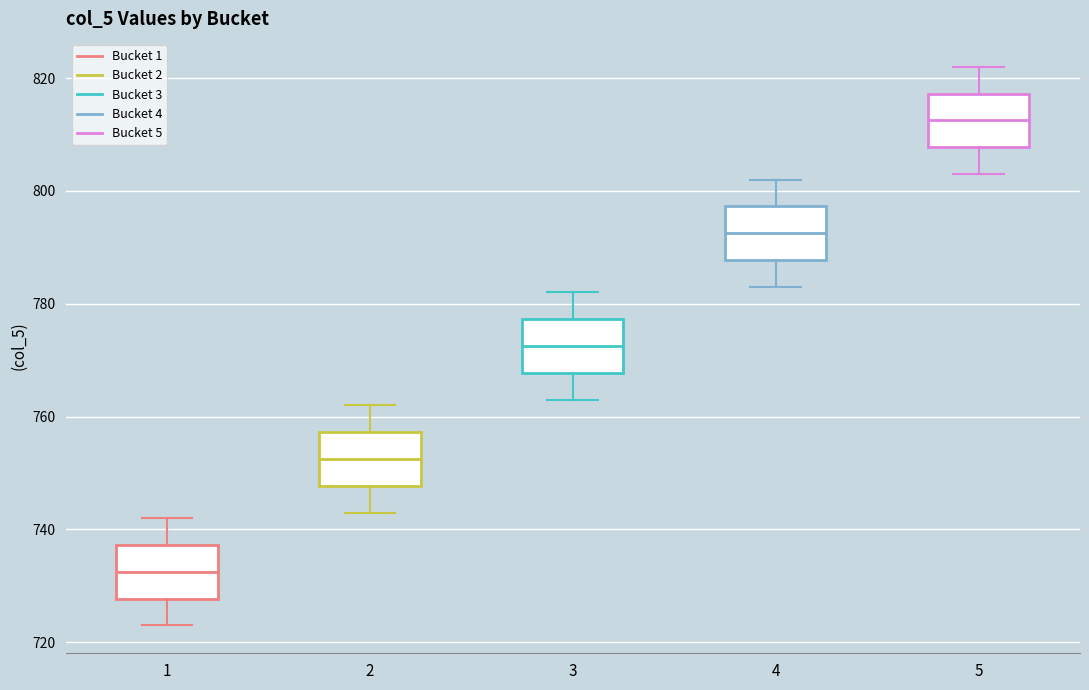

Where is the lower edge of the box at x = 4 on the y-axis? The values are not printed on the chart, so give them approximately, as read against the axis.

788